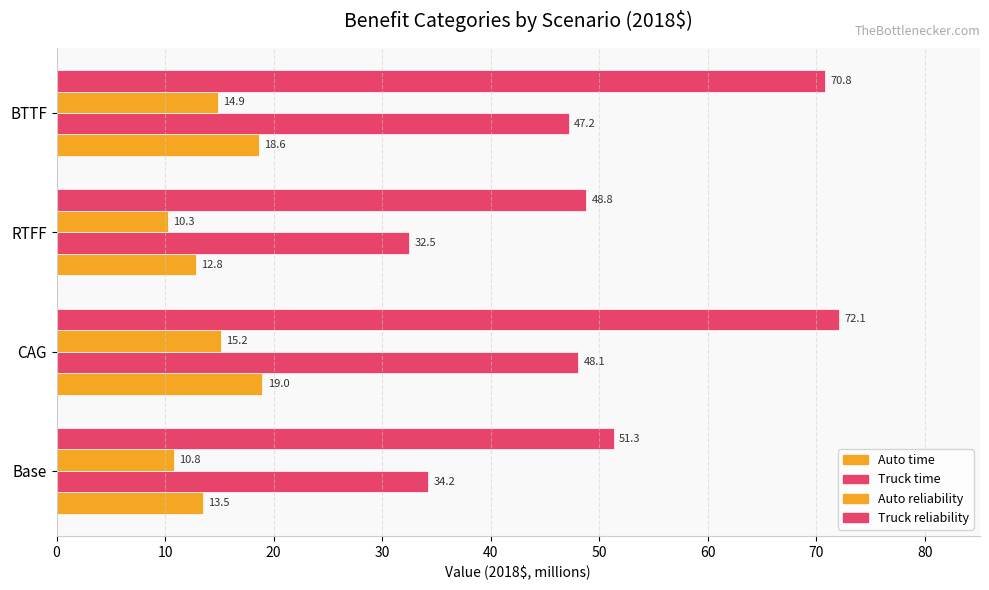

Count the number of data series in this chart.

4